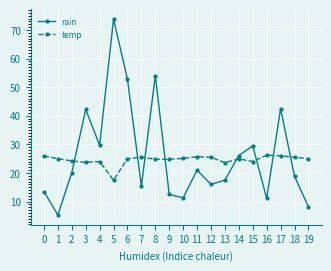

What is the difference between the highest and lowest values at 16?

15.1